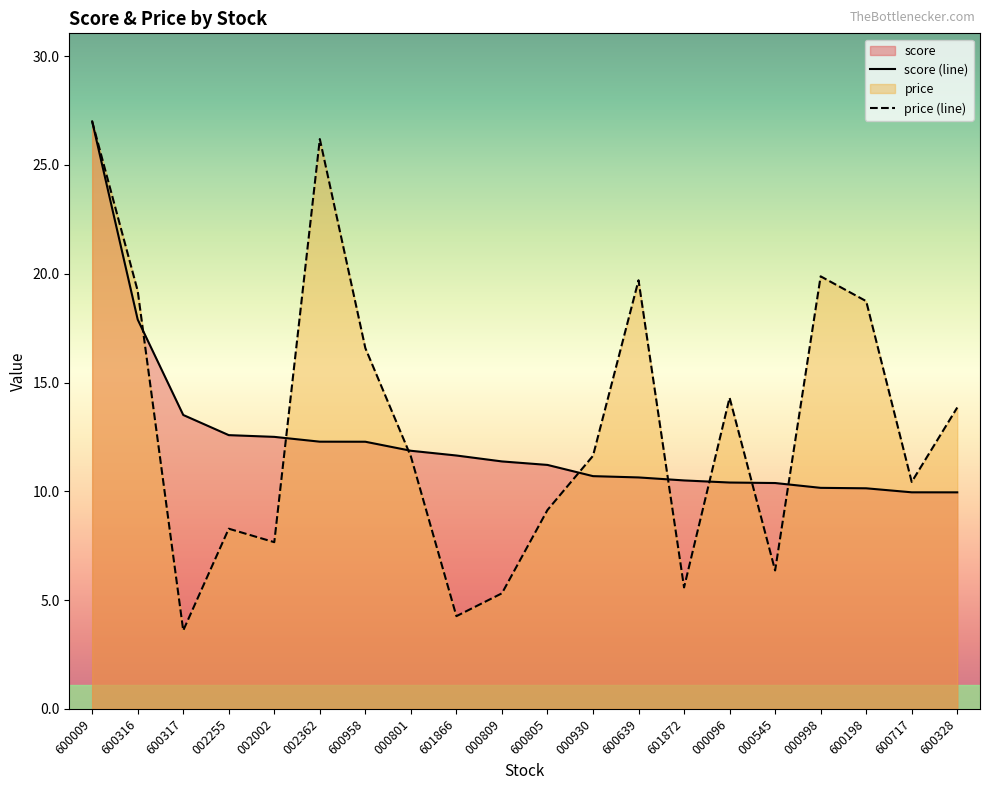

At how many categories does at least one series exceed 26?

2